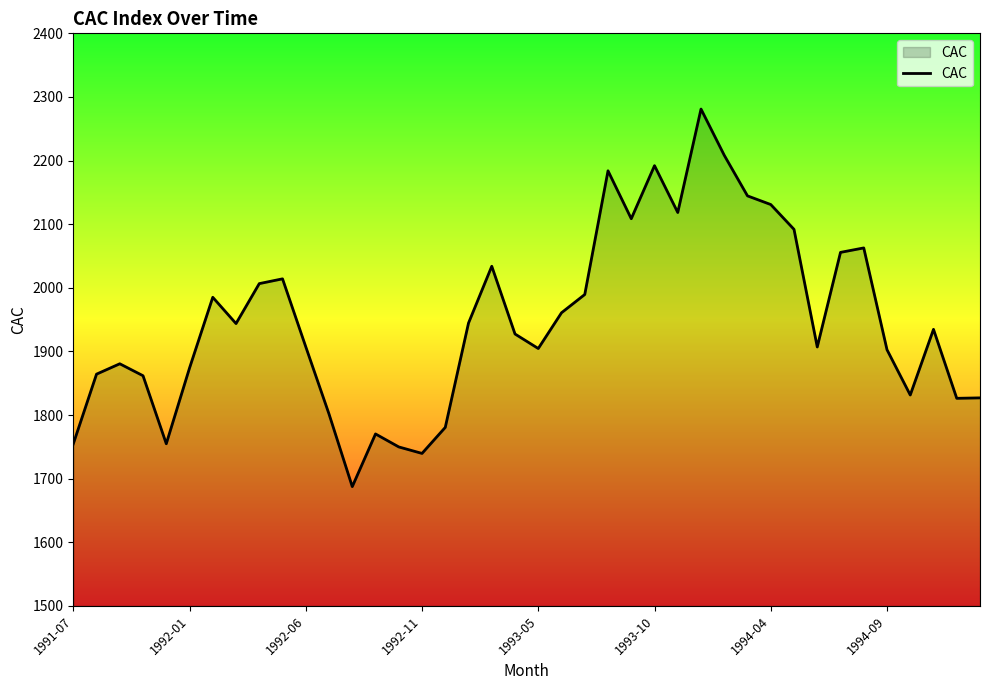

What is the greatest value displayed?

2281.0